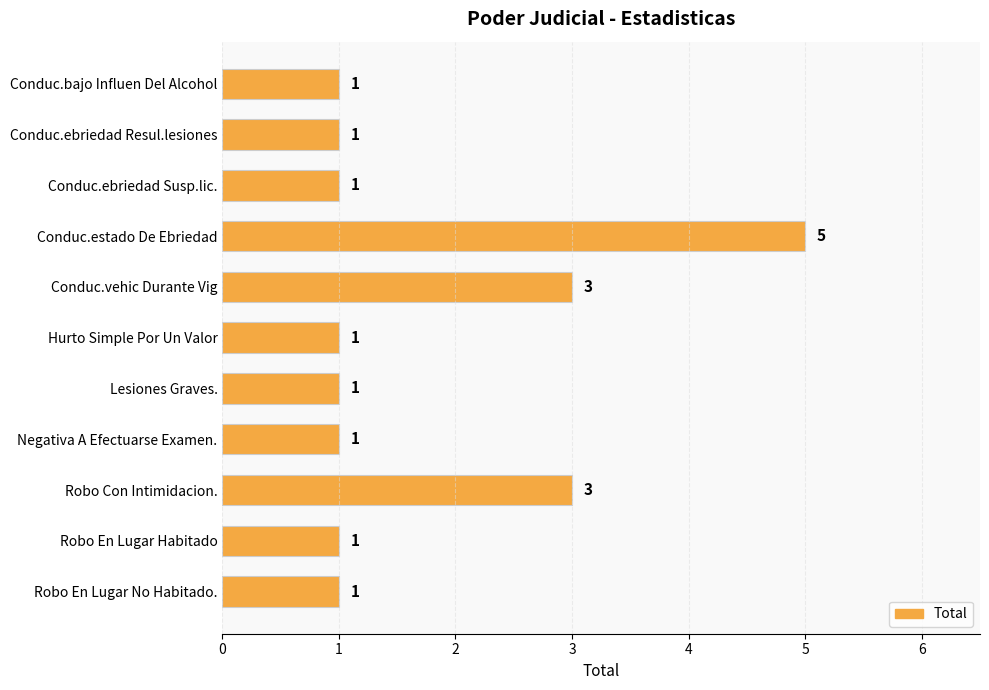

Reading bottom to top, transcribe all the data shown in this chart.

Robo En Lugar No Habitado.=1	Robo En Lugar Habitado=1	Robo Con Intimidacion.=3	Negativa A Efectuarse Examen.=1	Lesiones Graves.=1	Hurto Simple Por Un Valor=1	Conduc.vehic Durante Vig=3	Conduc.estado De Ebriedad=5	Conduc.ebriedad Susp.lic.=1	Conduc.ebriedad Resul.lesiones=1	Conduc.bajo Influen Del Alcohol=1